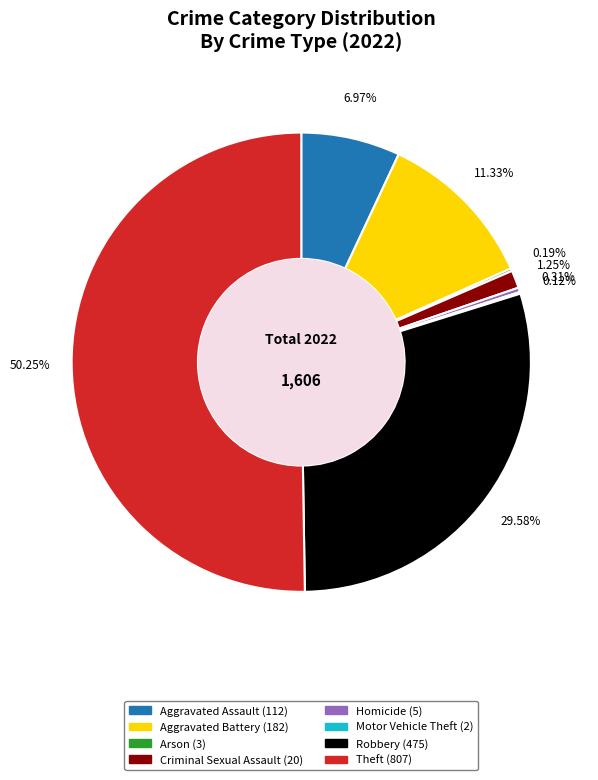

Which slice is the largest?

Theft